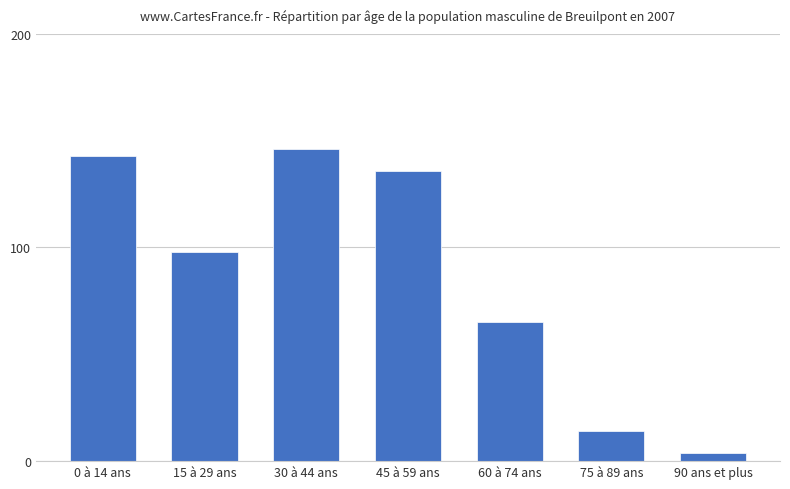

How many series are shown in this chart?

1